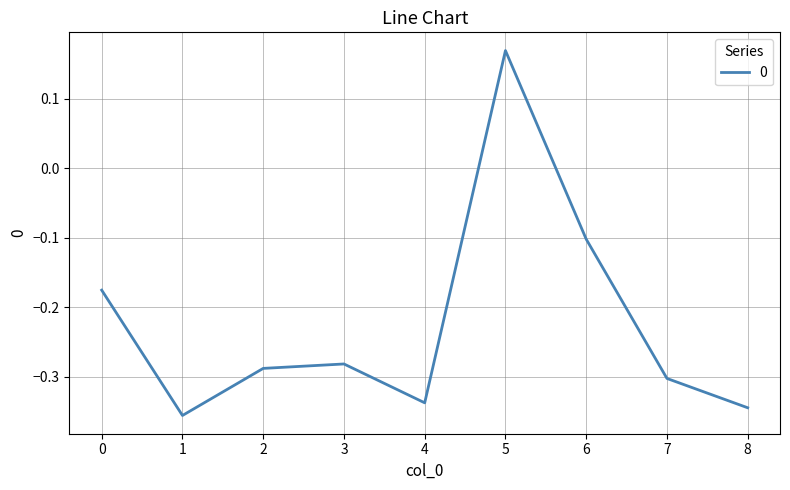

What is the change in value from 3 to 6?

+0.2